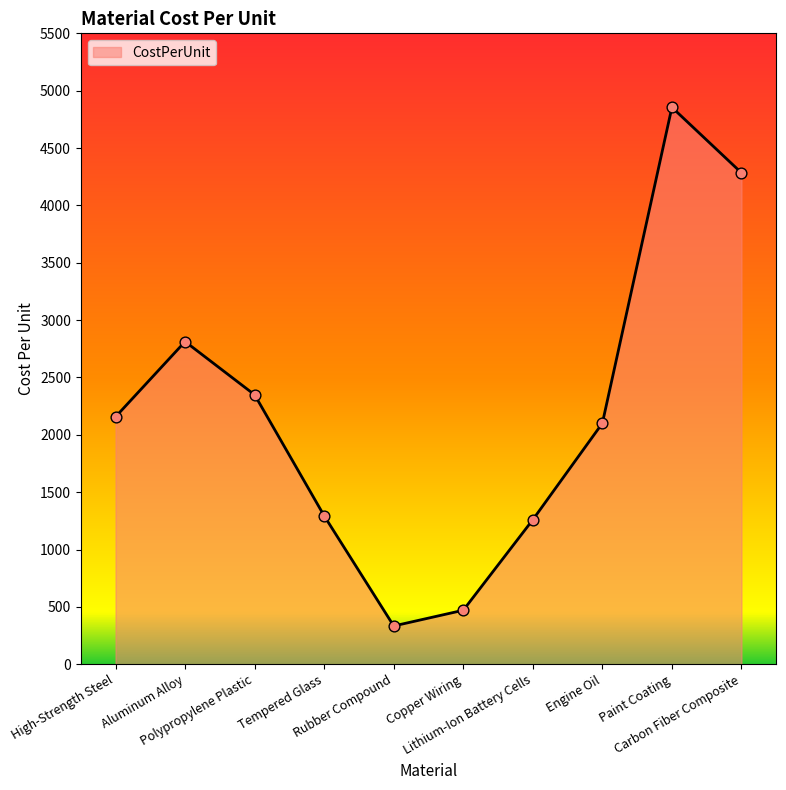

What is the change in value from Polypropylene Plastic to Lithium-Ion Battery Cells?

-1089